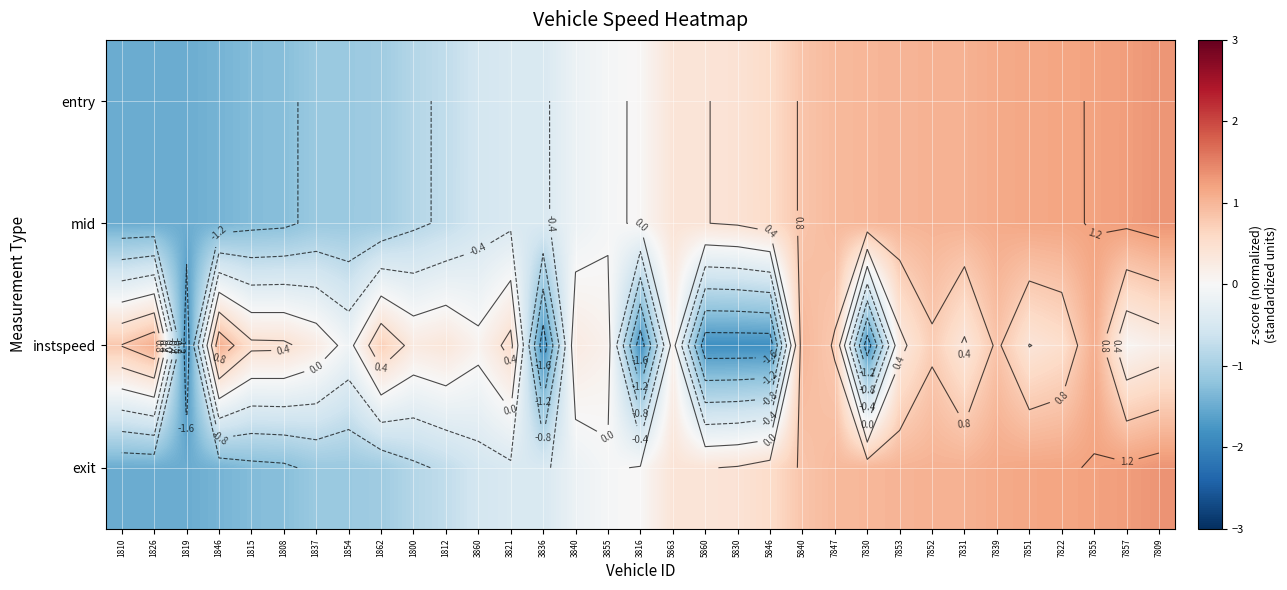

Is the value of exit at 7857 greater than the value of mid at 1846?

Yes